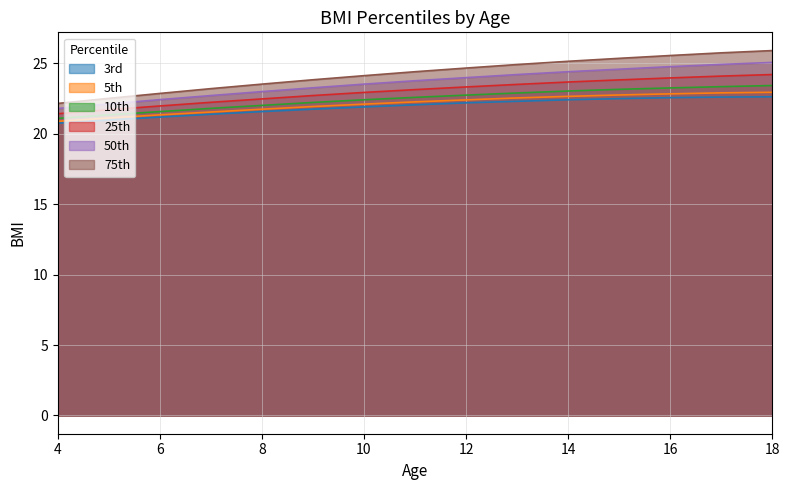

Rank the categories by 3rd value from highest to lowest.

18, 17, 16, 15, 14, 13, 12, 11, 10, 9, 8, 7, 6, 5, 4